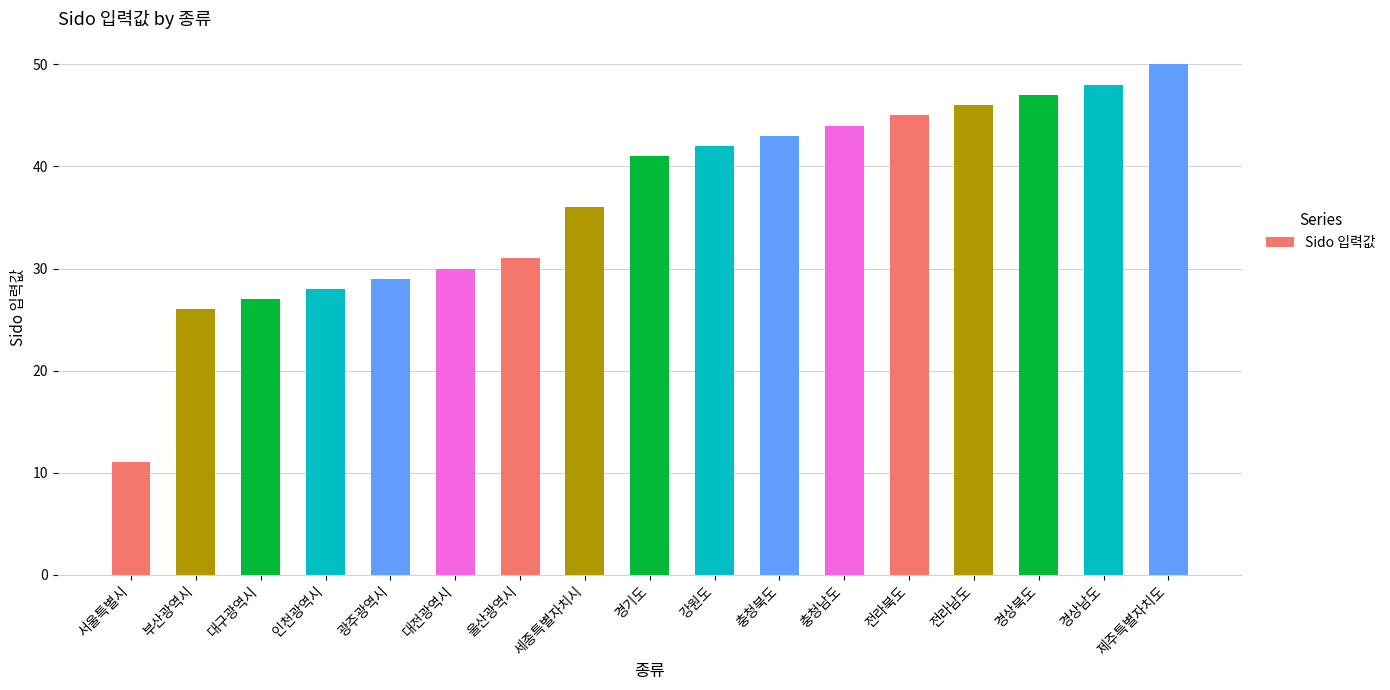

What is the label of the 1st bar from the right?

제주특별자치도